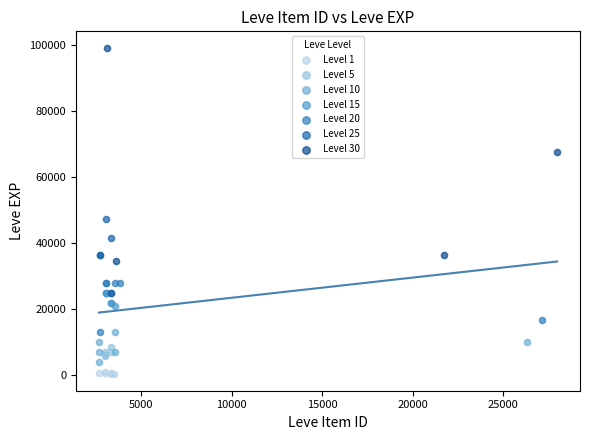

Which series has the widest spread of Y values?

Level 30